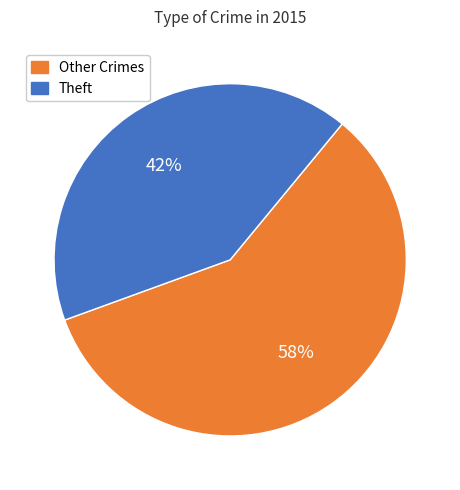

Approximately how many times larger is the value at Other Crimes compared to Theft?

1.4